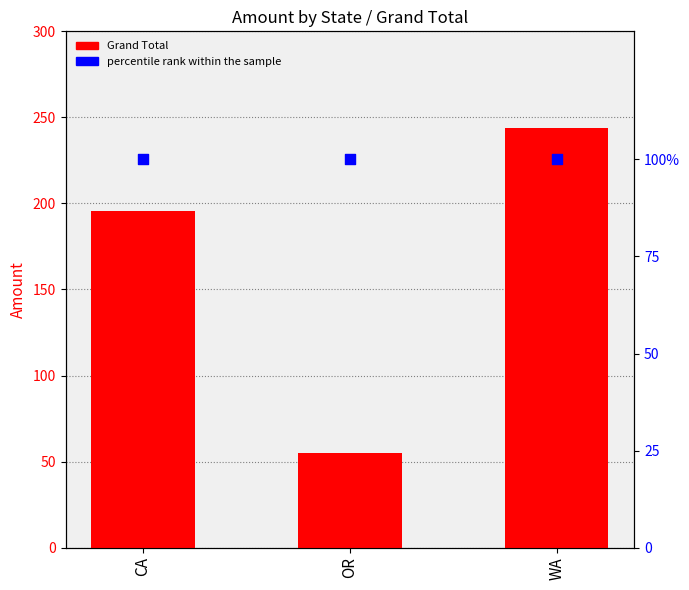

Which series reaches the minimum Y coordinate?

Grand Total